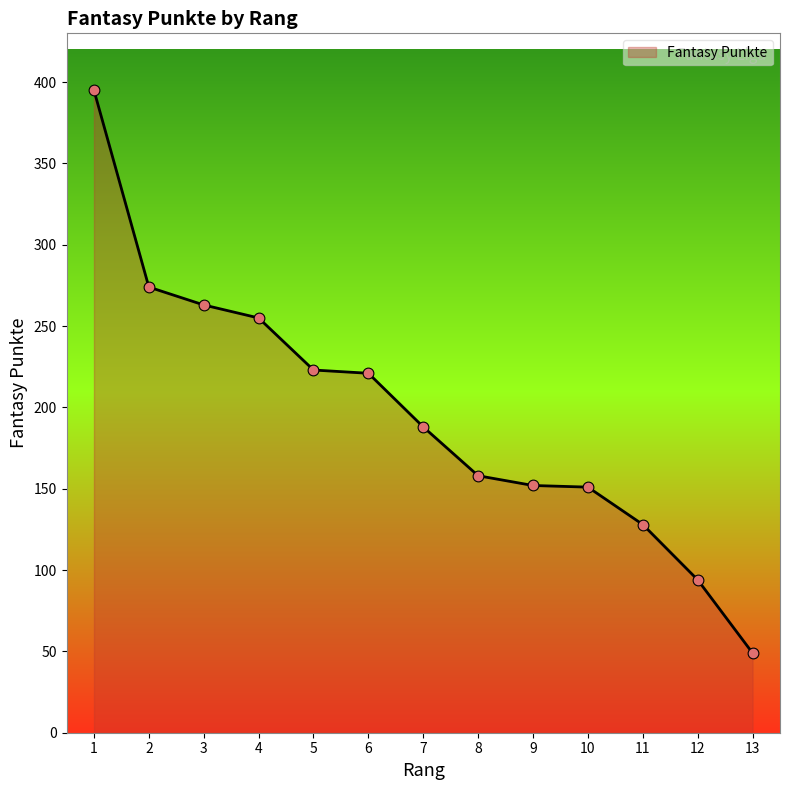

Approximately how many times larger is the value at 9 compared to 6?

0.7